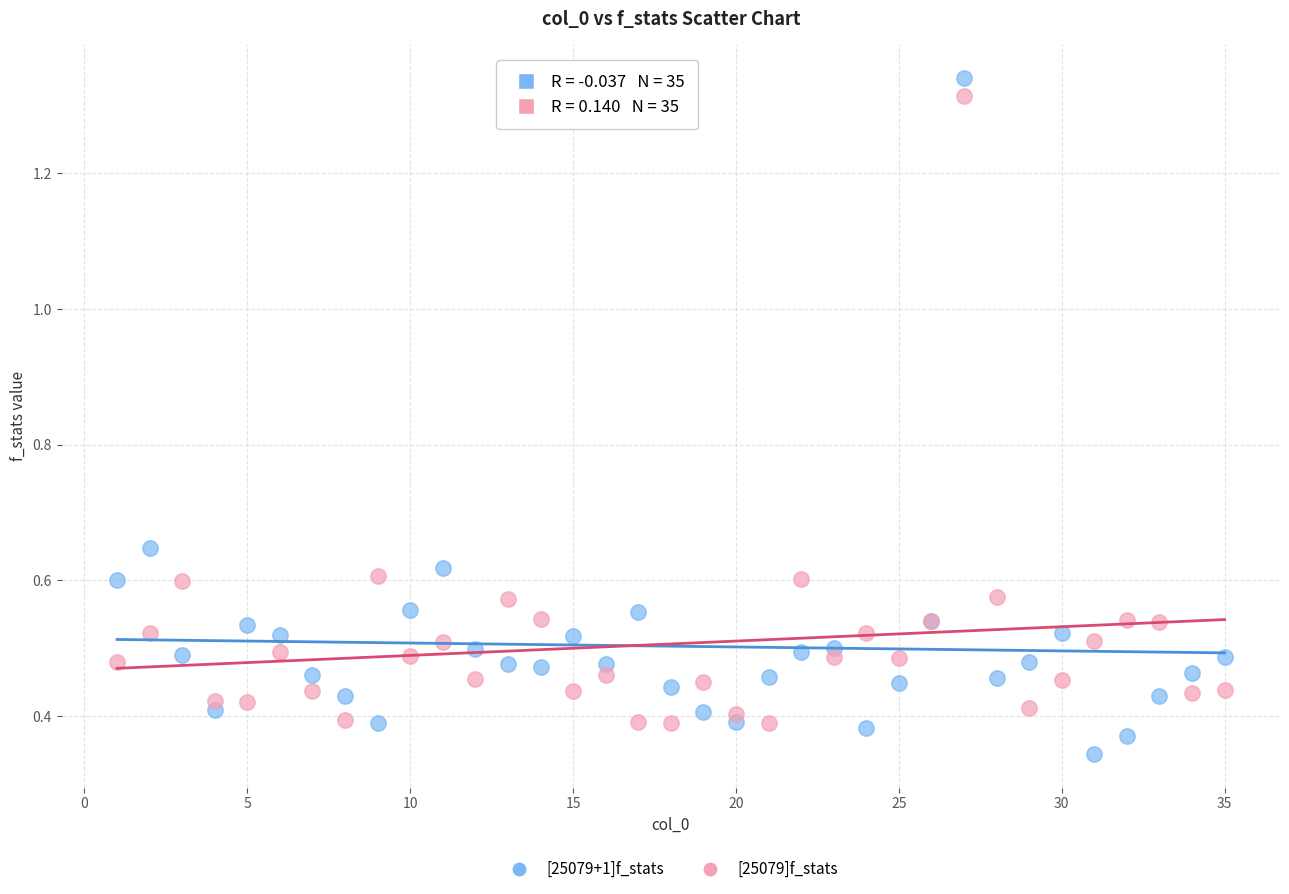

Which series reaches the minimum Y coordinate?

[25079+1]f_stats